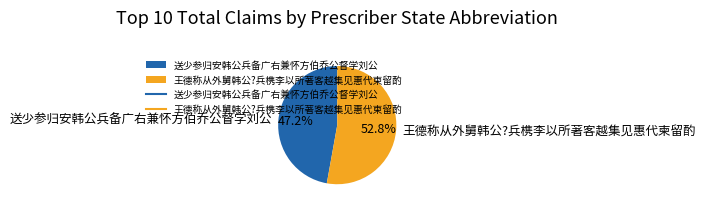

What percentage is the 送少参归安韩公兵备广右兼怀方伯乔公督学刘公 slice, to the nearest percent?

47%